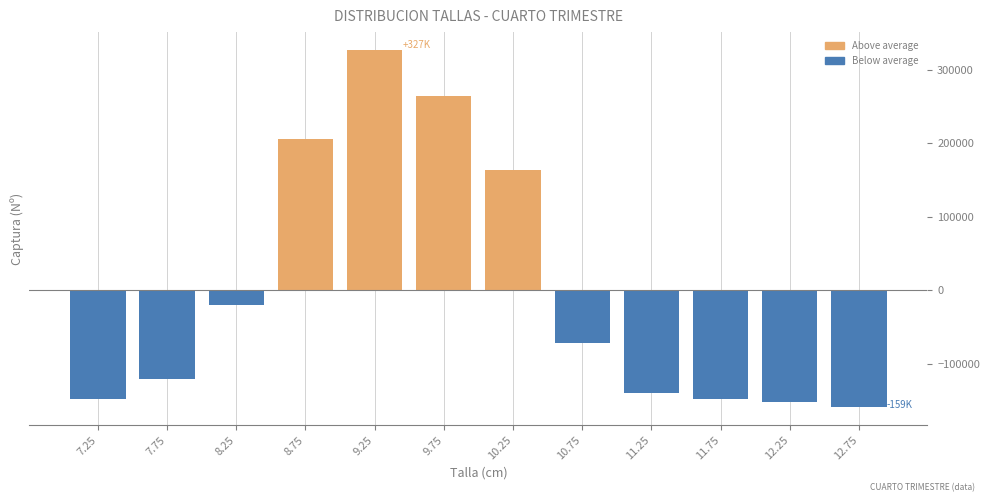

What is the value of the 7th bar from the left?

163880.2